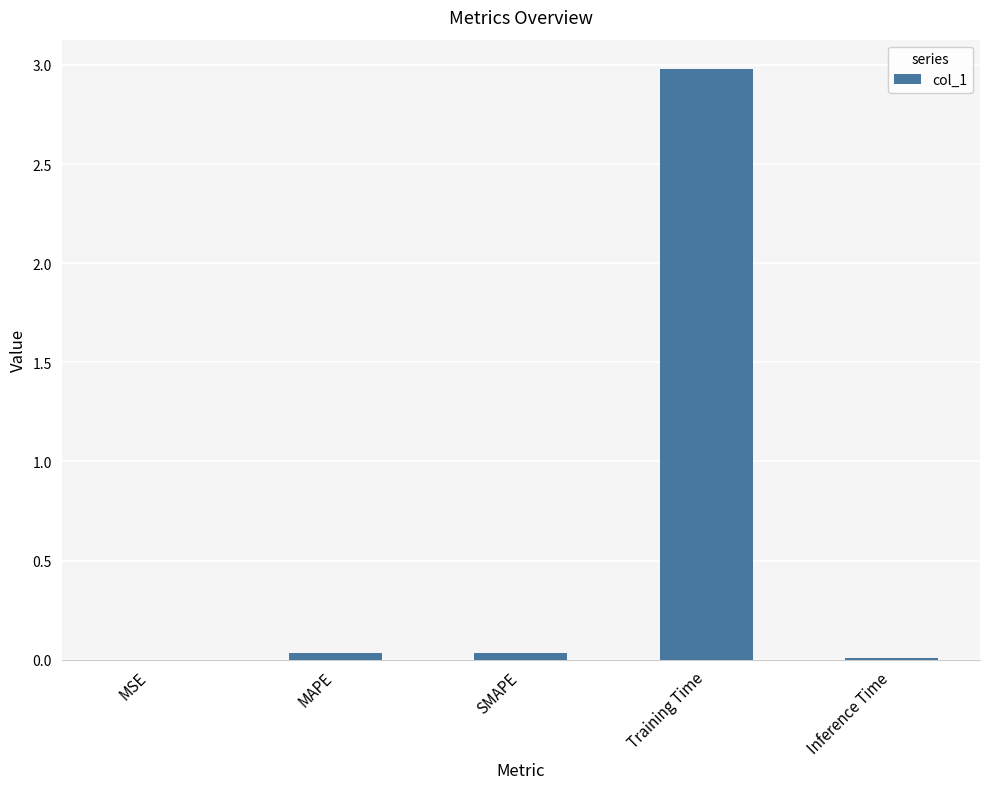

Between Training Time and MAPE, which is larger?

Training Time